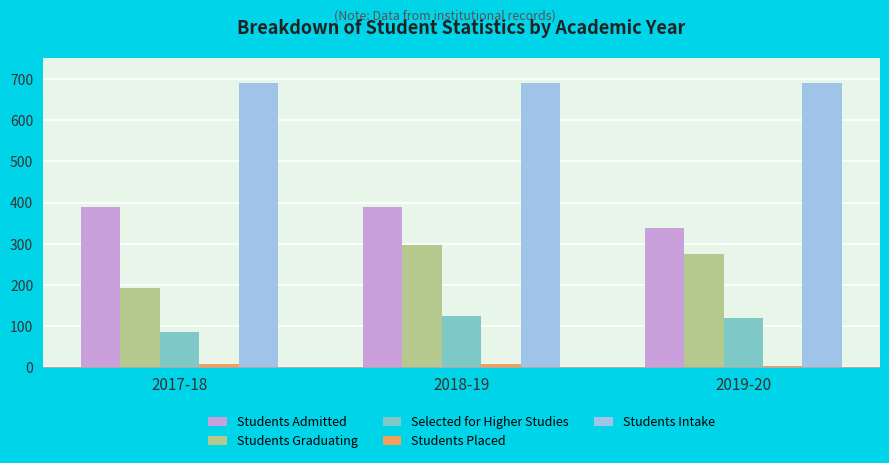

At how many categories does at least one series exceed 574?

3